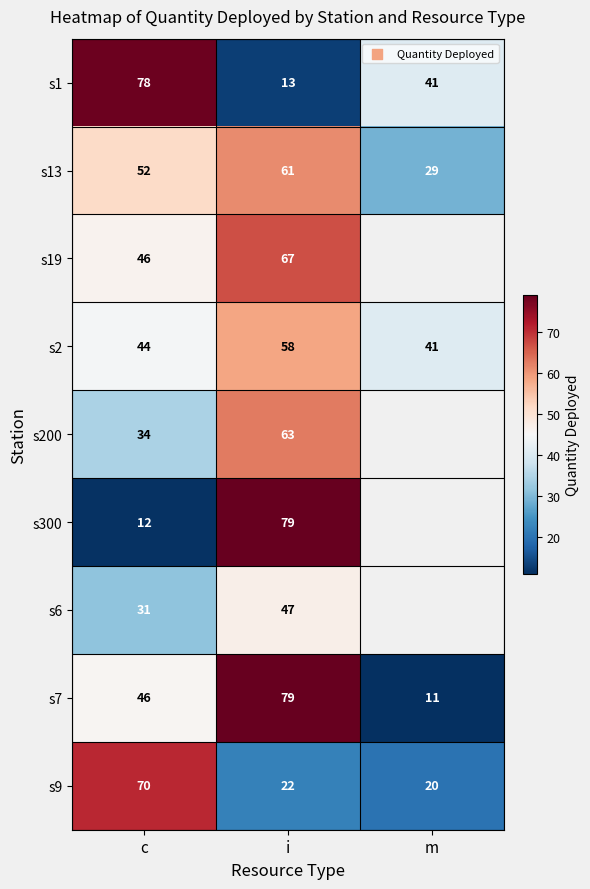

Rank the categories by s2 value from lowest to highest.

m, c, i